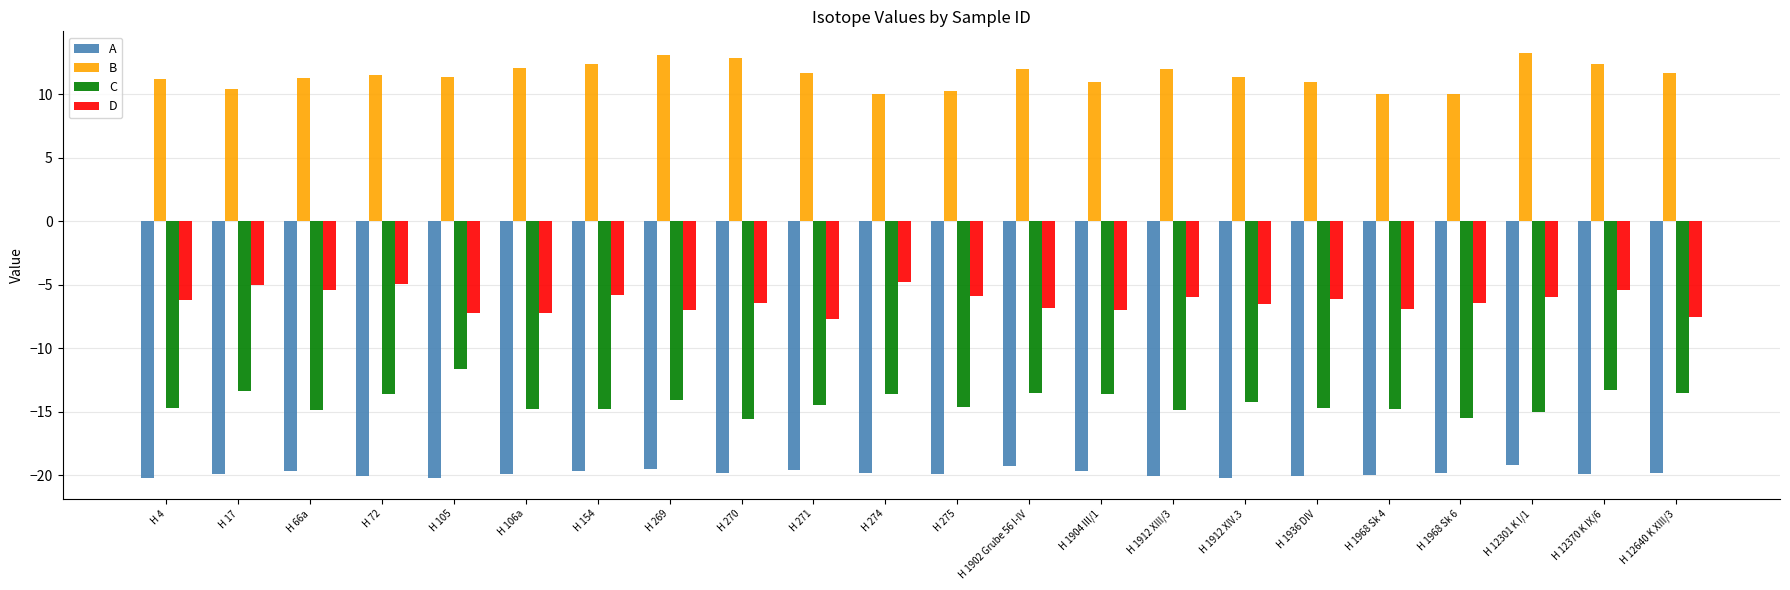

Is the value of D at H 105 greater than the value of B at H 1968 Sk 4?

No